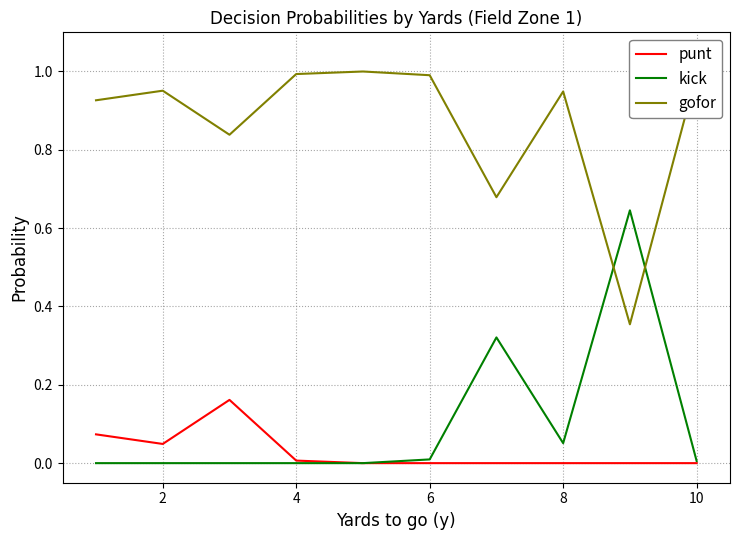

Which series has the largest total across all categories?

gofor